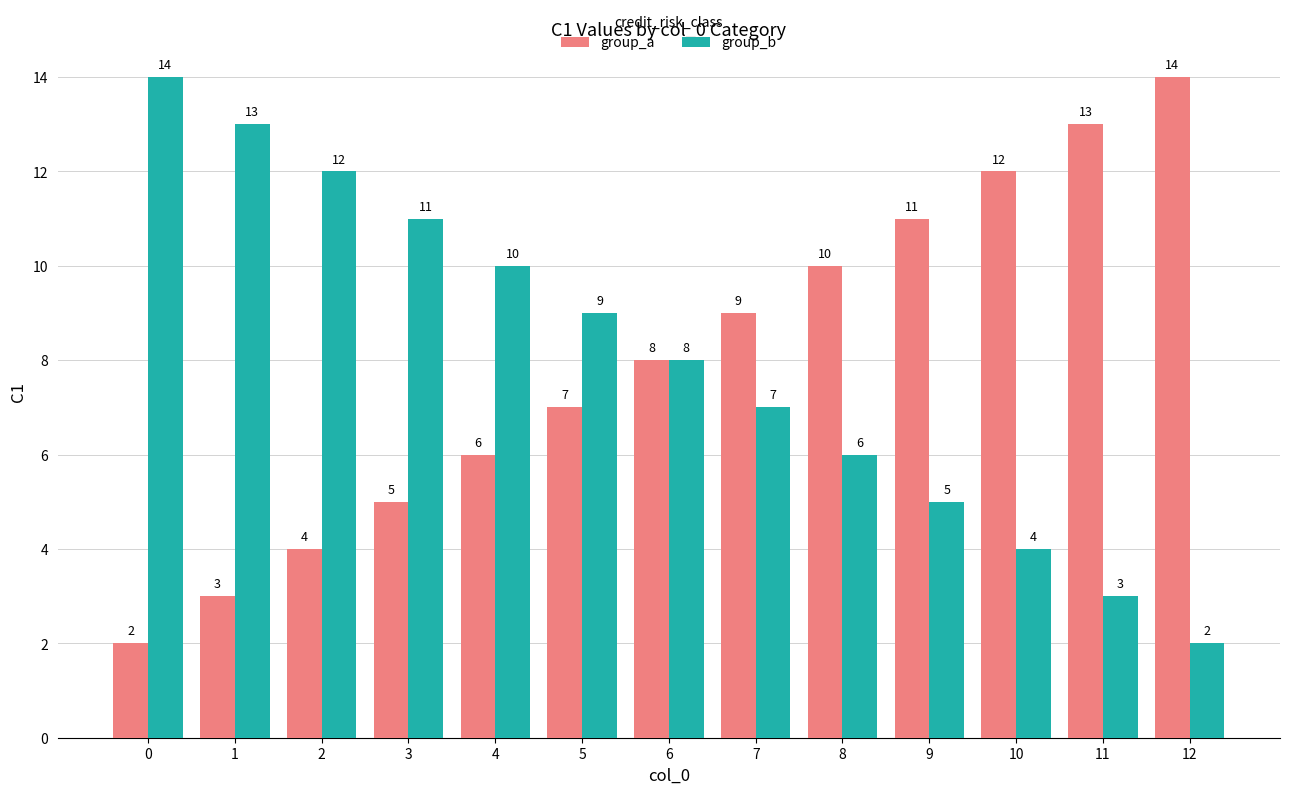

What is the total value across all series at 4?

16